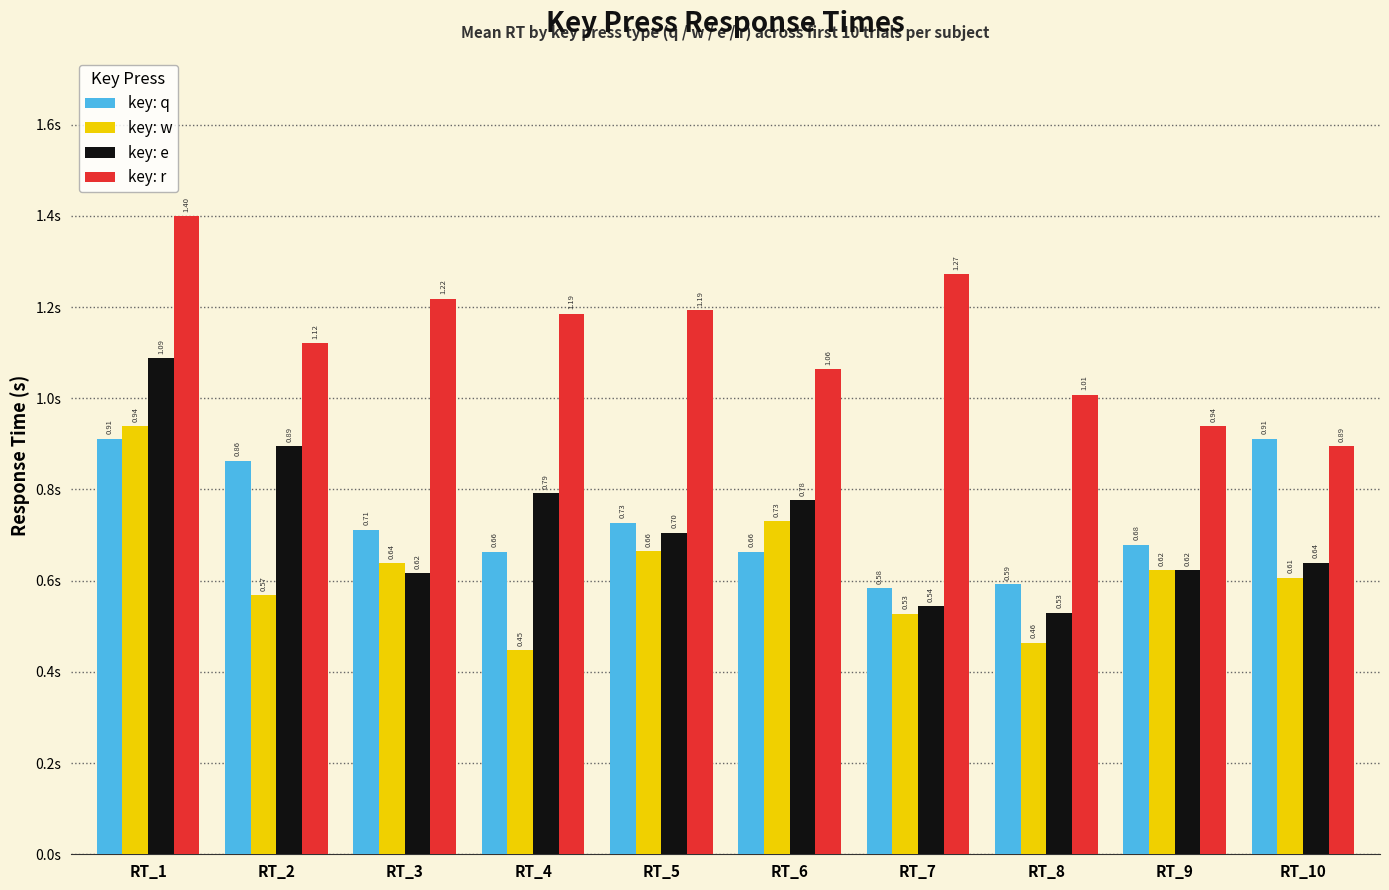

What is the total value across all series at RT_1?

4.3